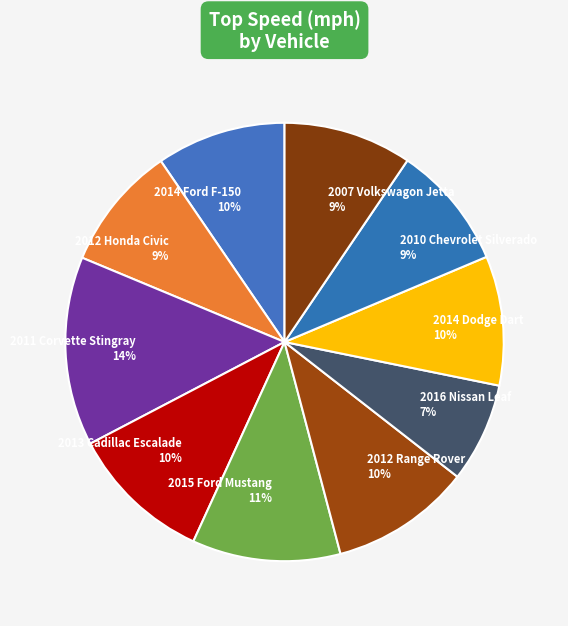

To the nearest percent, what portion does 2012 Range Rover represent?

10%